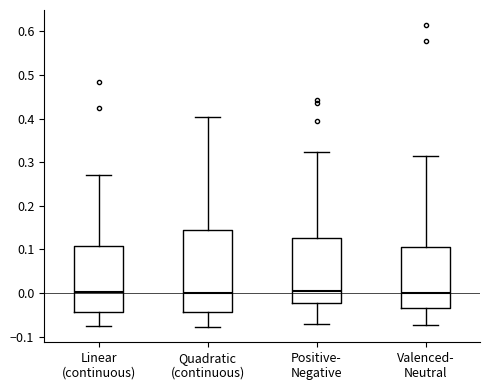

Where is the lower edge of the box for Valenced- Neutral on the y-axis? The values are not printed on the chart, so give them approximately, as read against the axis.

-0.04